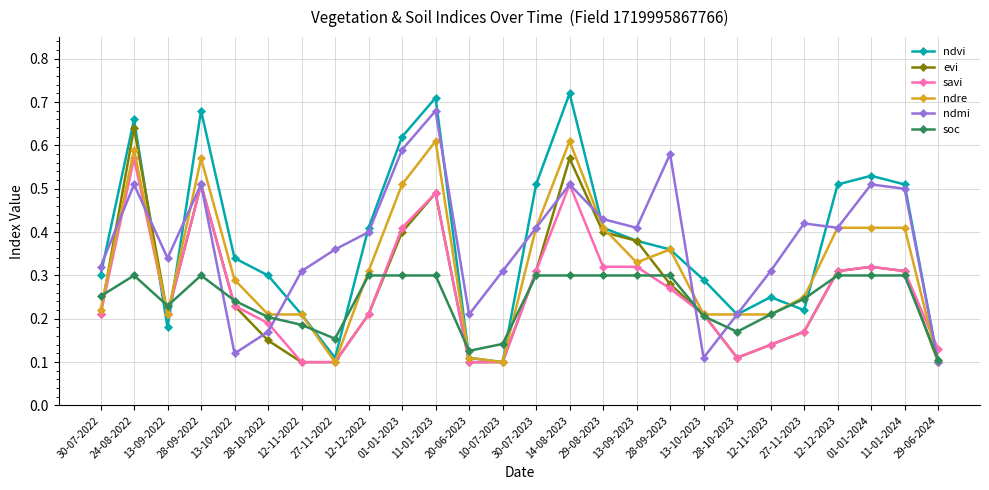

What is the label of the 7th point from the right?

28-10-2023